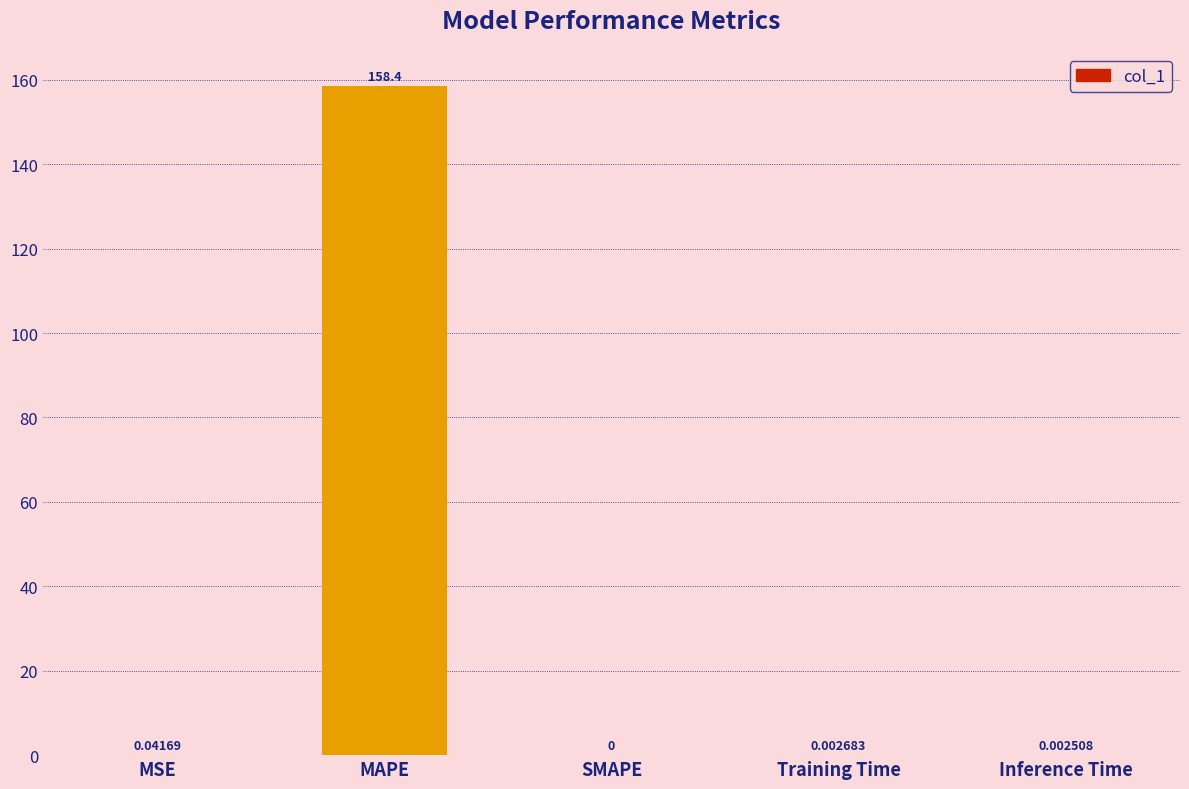

At which label is the value closest to 79?

MSE